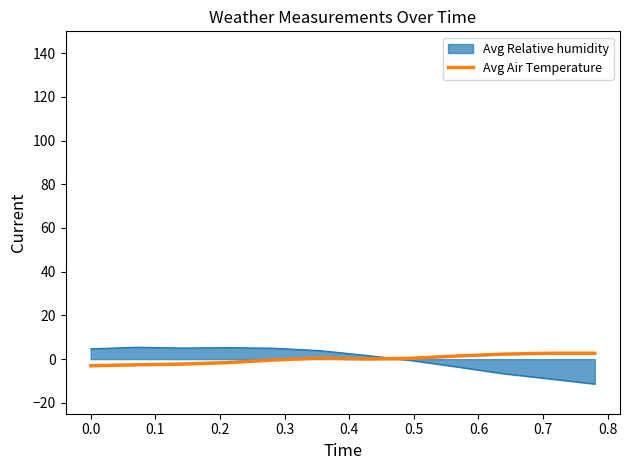

What is the maximum value shown in the chart?

5.5